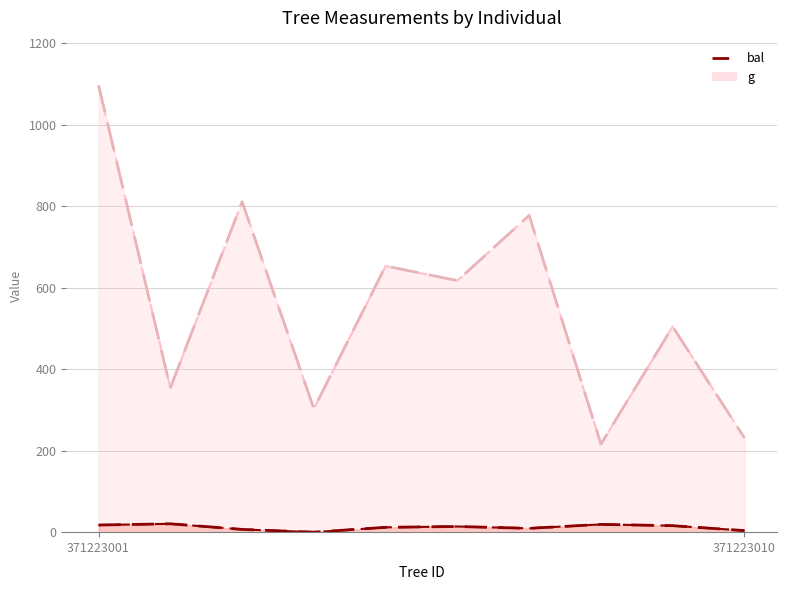

Where does the dbh series first go above 617?

371223001